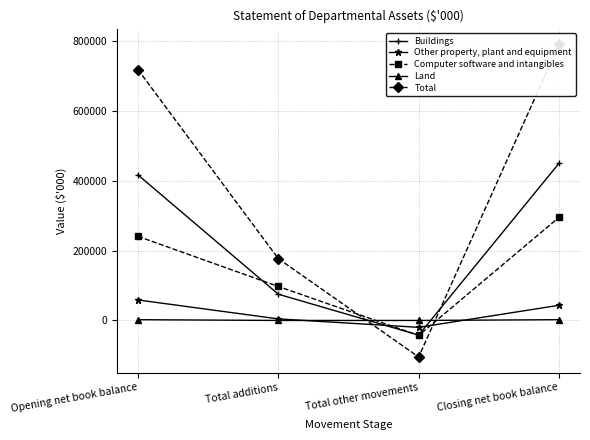

Reading left to right, list all the values displayed in this chart.

Buildings: Opening net book balance=417116	Total additions=75189	Total other movements=-41991	Closing net book balance=450314
Other property, plant and equipment: Opening net book balance=58739	Total additions=4464	Total other movements=-19768	Closing net book balance=43435
Computer software and intangibles: Opening net book balance=240957	Total additions=97440	Total other movements=-42943	Closing net book balance=295454
Land: Opening net book balance=2146	Total additions=0	Total other movements=0	Closing net book balance=2146
Total: Opening net book balance=718958	Total additions=177093	Total other movements=-104702	Closing net book balance=791349